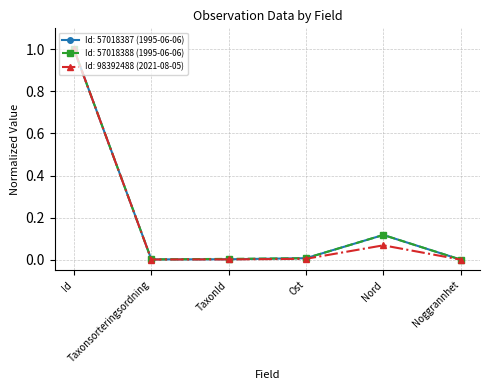

How many series are shown in this chart?

3